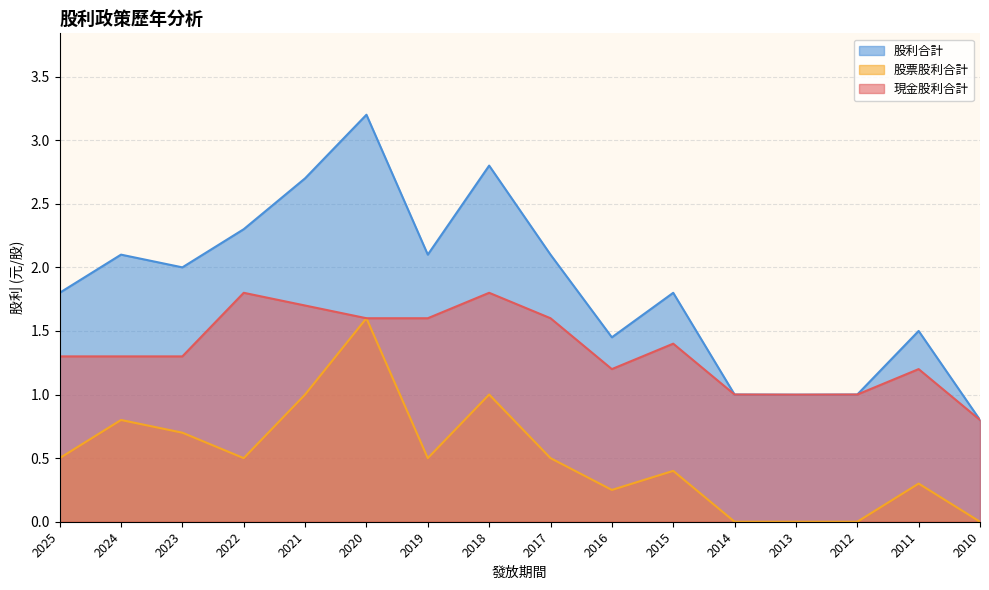

At how many categories does at least one series exceed 1?

12